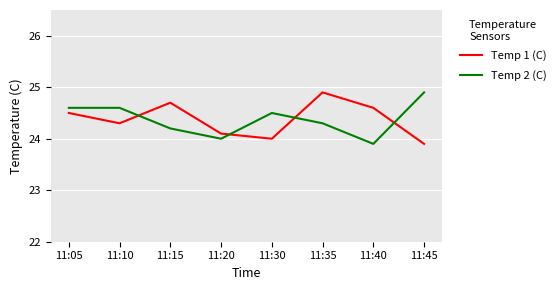

Reading left to right, transcribe all the data shown in this chart.

Temp 1 (C): 24.5	24.3	24.7	24.1	24.0	24.9	24.6	23.9
Temp 2 (C): 24.6	24.6	24.2	24.0	24.5	24.3	23.9	24.9